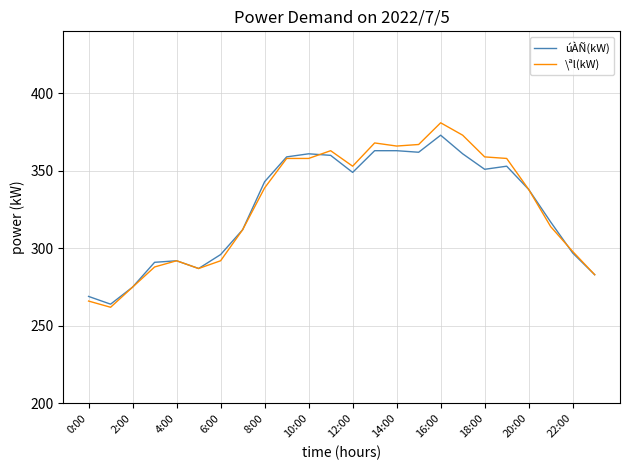

What is the maximum value shown in the chart?

381